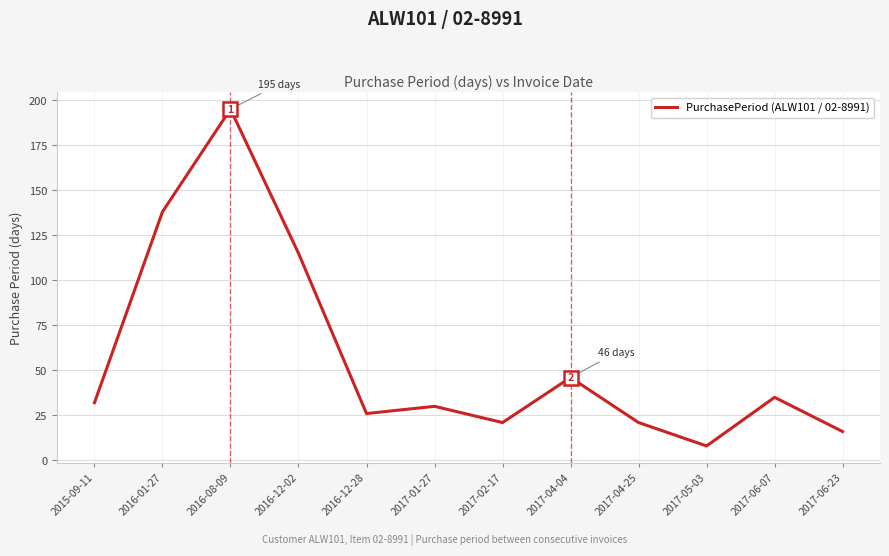

What is the difference between the maximum and minimum values?

187